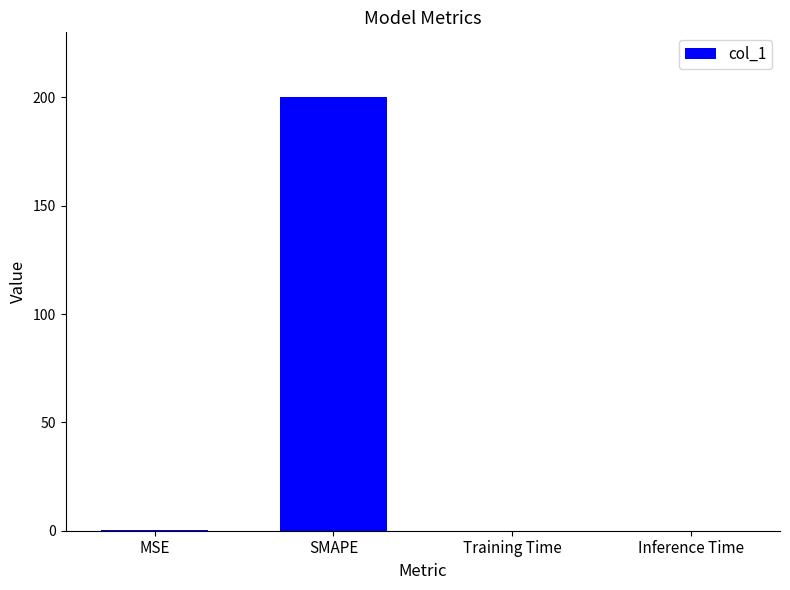

The chart shows a value of 103.6 at SMAPE. True or false?

False